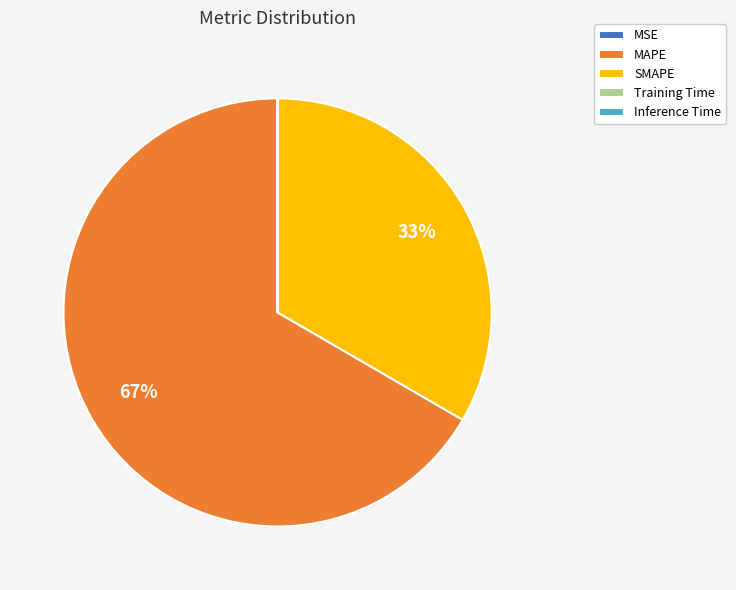

To the nearest percent, what percentage of the pie is MAPE?

67%